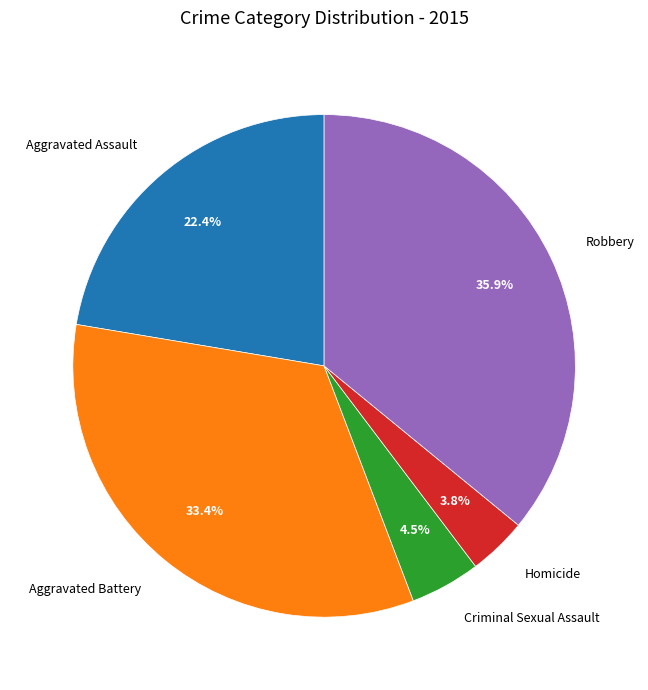

What is the ratio of the value at Aggravated Battery to the value at Robbery?

0.9